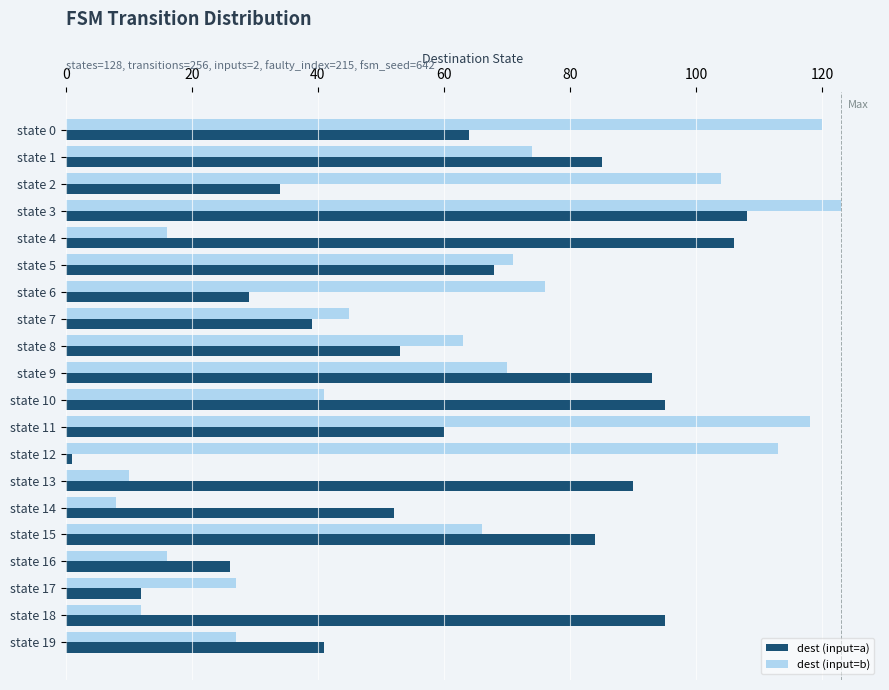

Which series has the largest range (max minus min)?

dest (input=b)